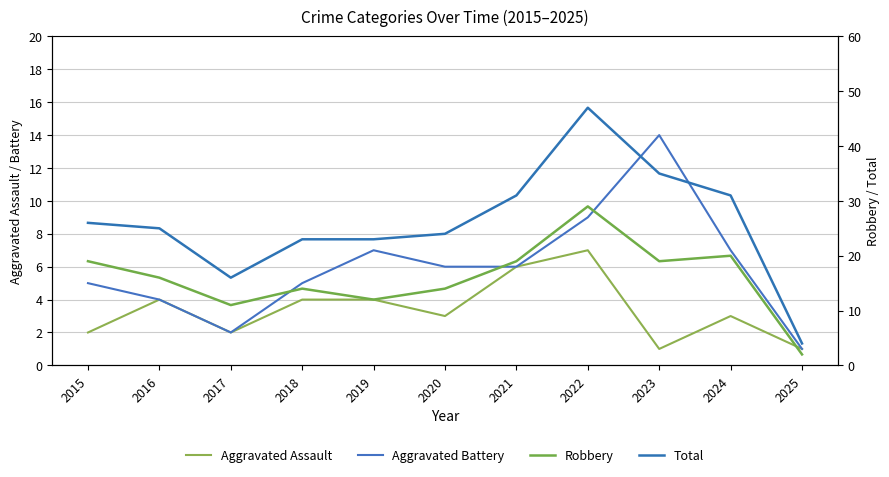

Where does the Total series first go above 25?

2015